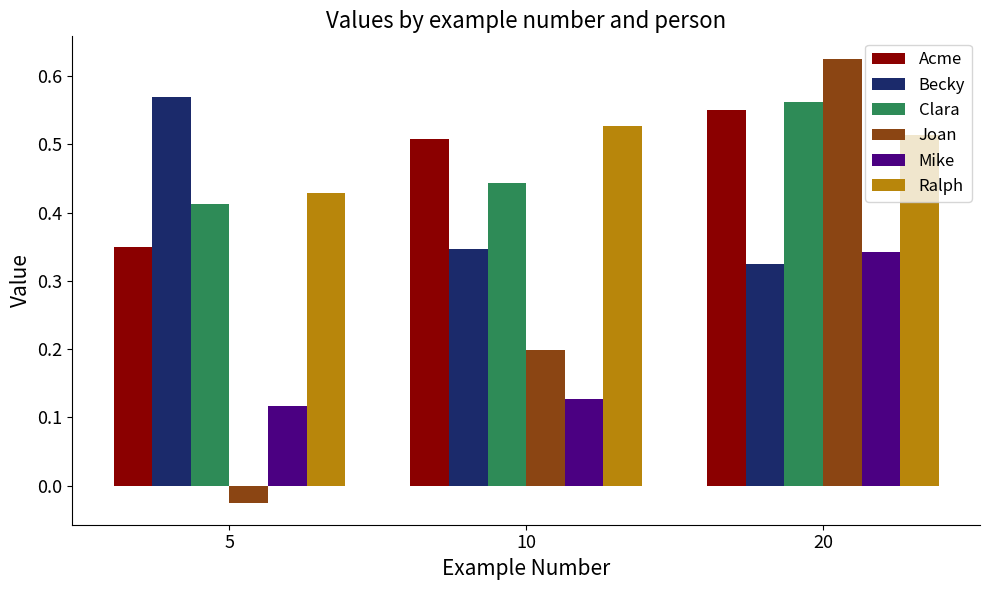

Which series has the largest range (max minus min)?

Joan